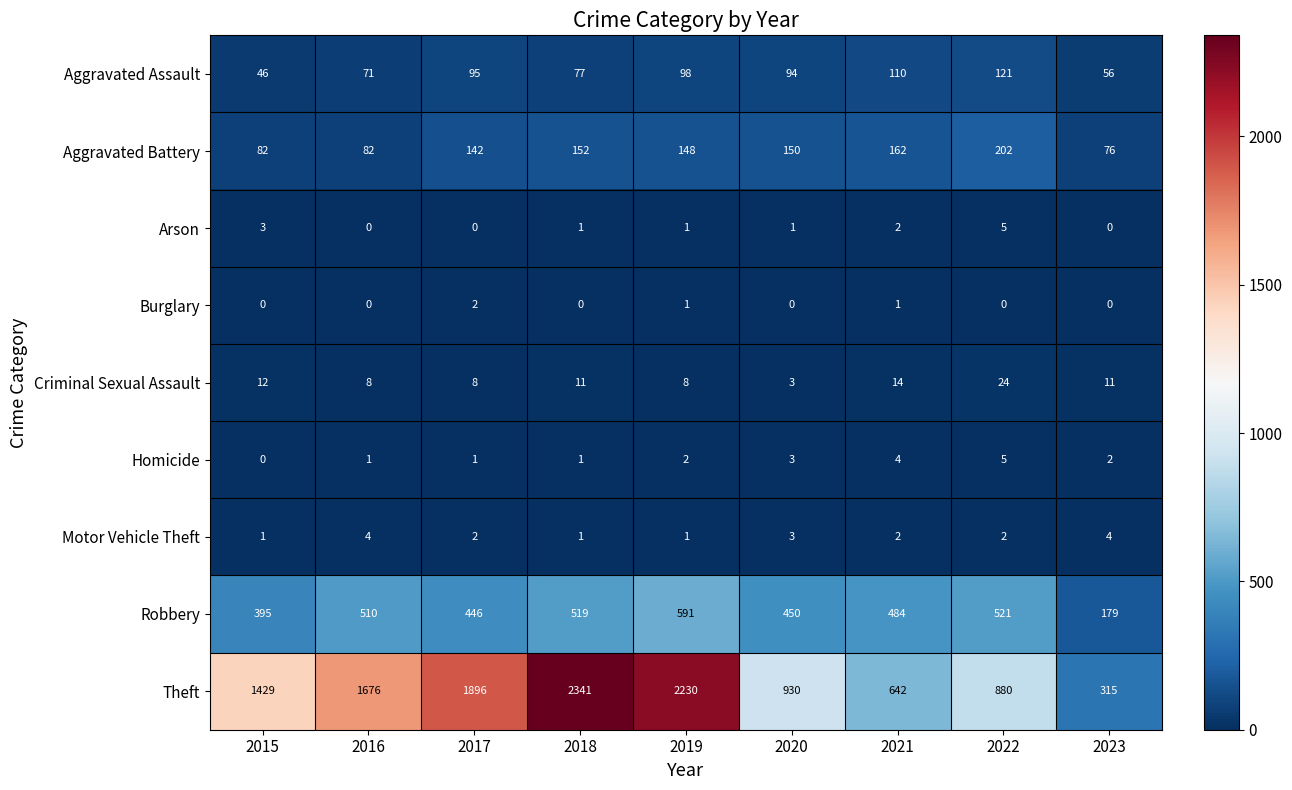

What is the difference between the second highest and minimum values in the Robbery series?

342